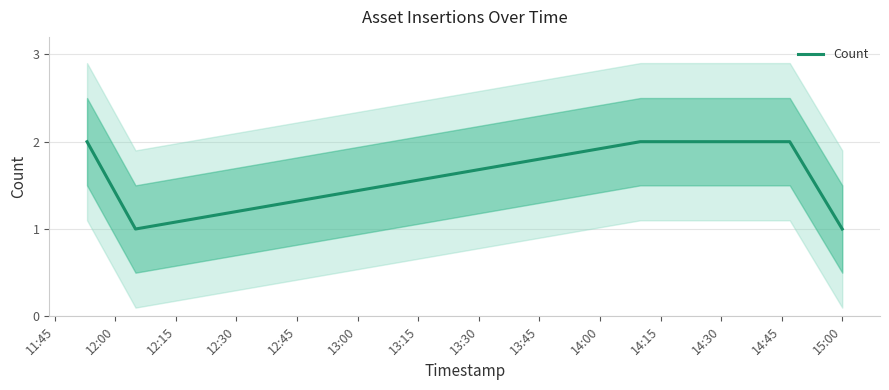

How many interior local valleys (lower than both neighbors) does the data have?

1